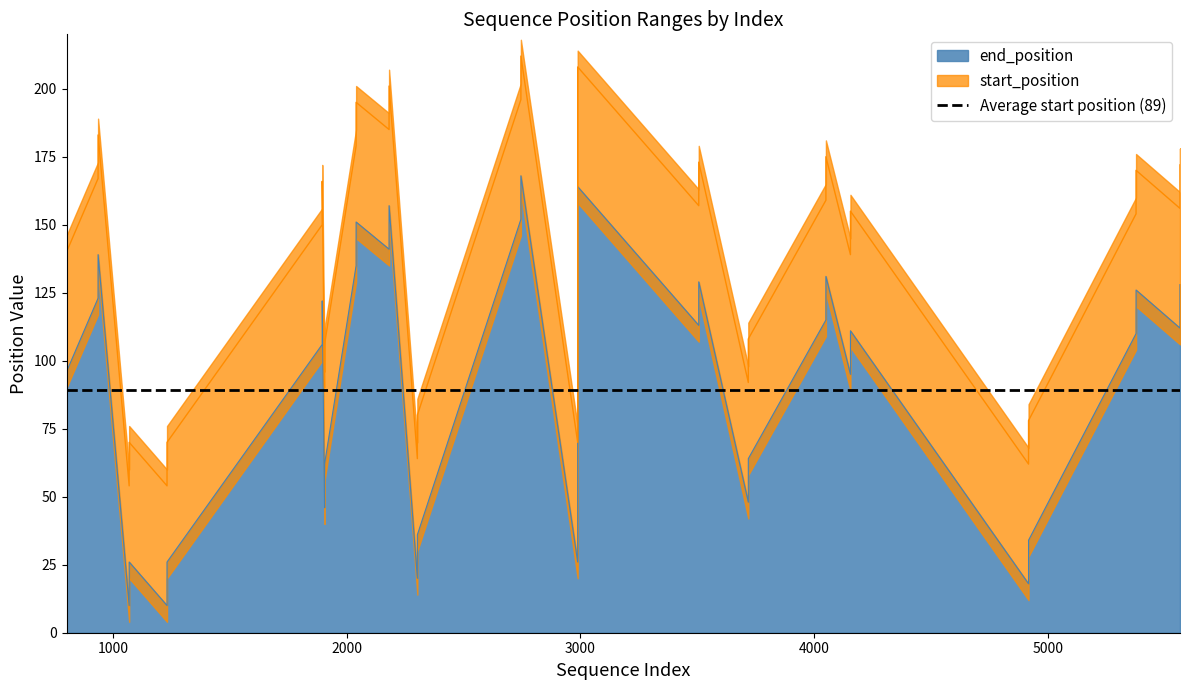

At which category does end_position reach its first local peak?

5